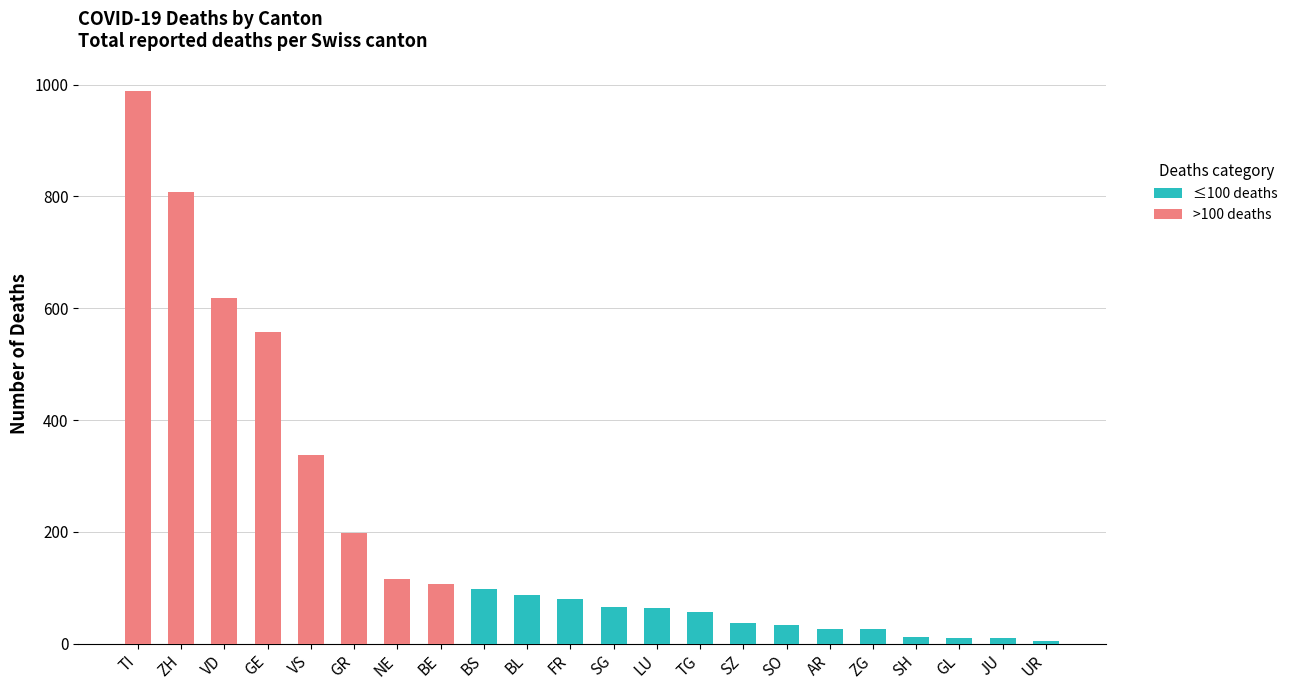

Does the chart contain stacked bars?

Yes